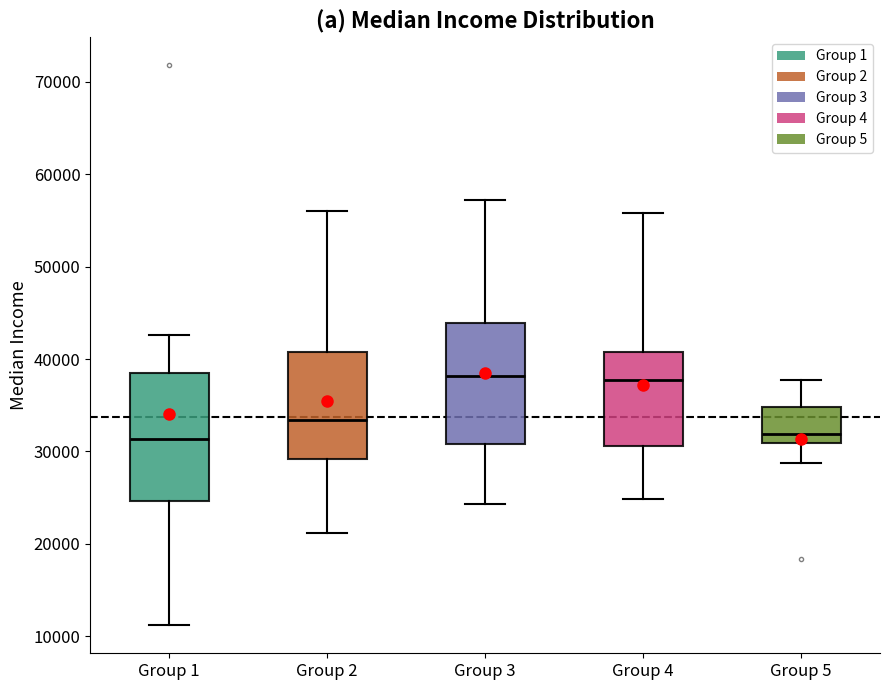

Where is the upper edge of the box for Group 5 on the y-axis? The values are not printed on the chart, so give them approximately, as read against the axis.

35000